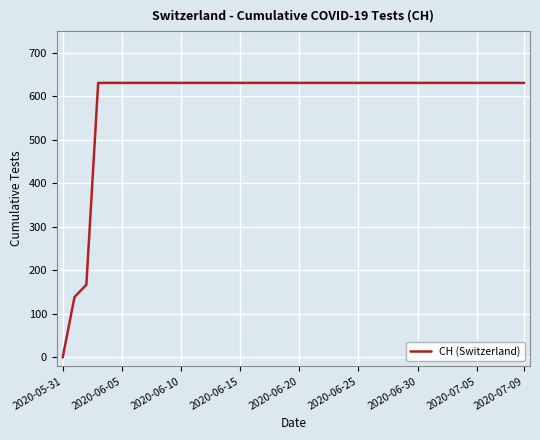

What is the difference between the maximum and minimum values?

631